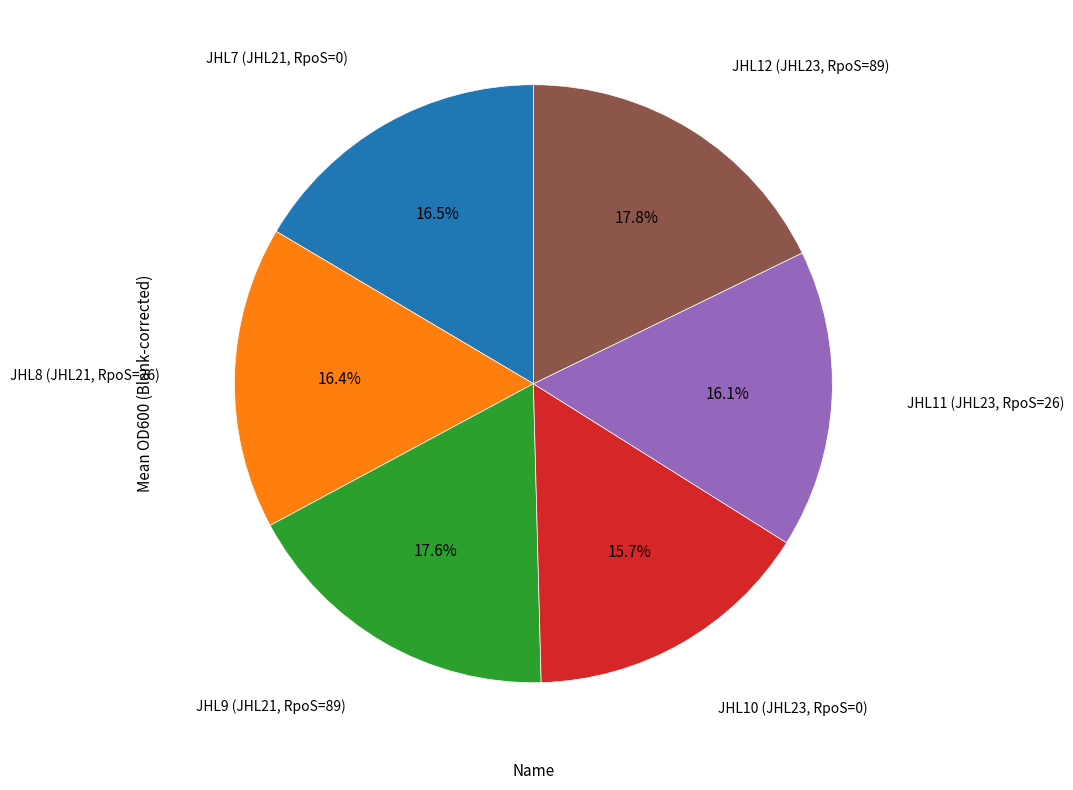

Is the sum of JHL11 (JHL23, RpoS=26) and JHL8 (JHL21, RpoS=26) greater than half?

No